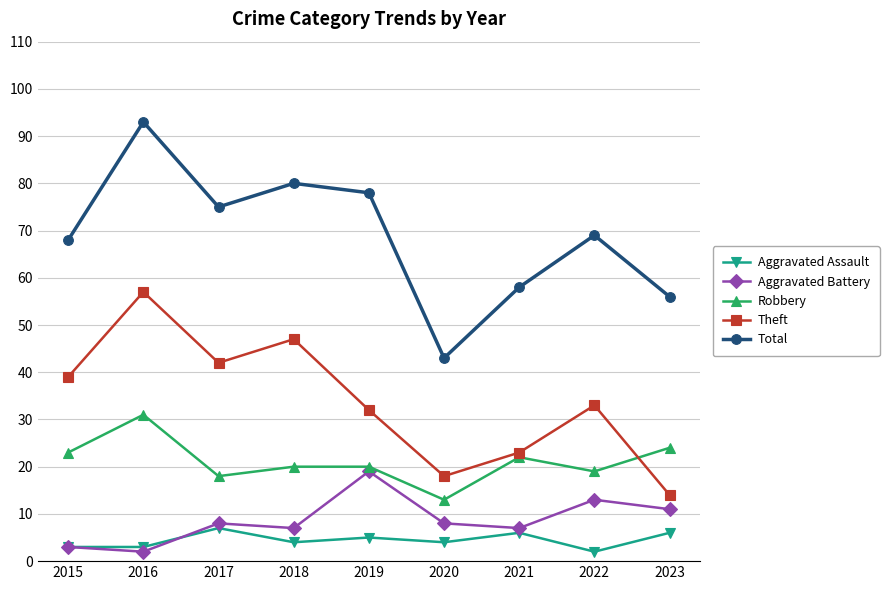

What is the spread (max minus min) of values at 2016?

91